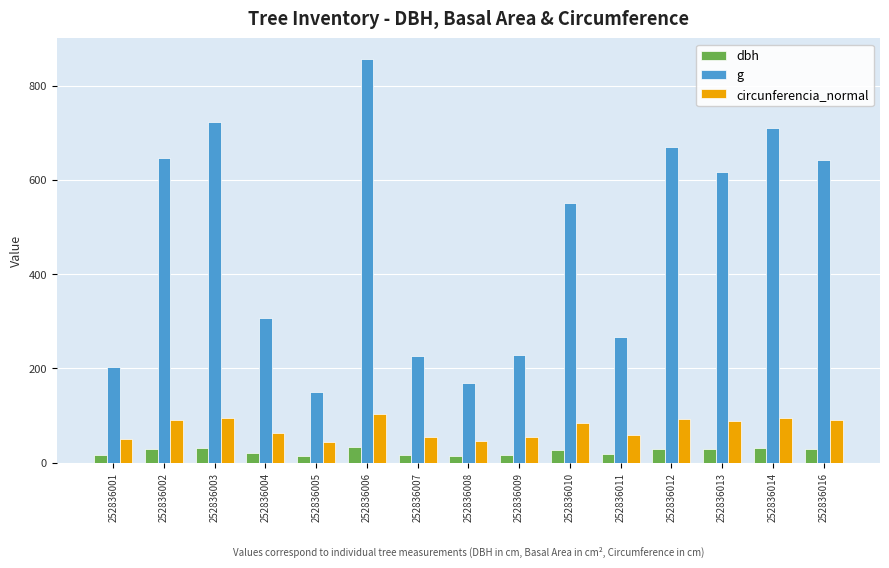

What is the value of the g bar at the 10th from the left?

551.5